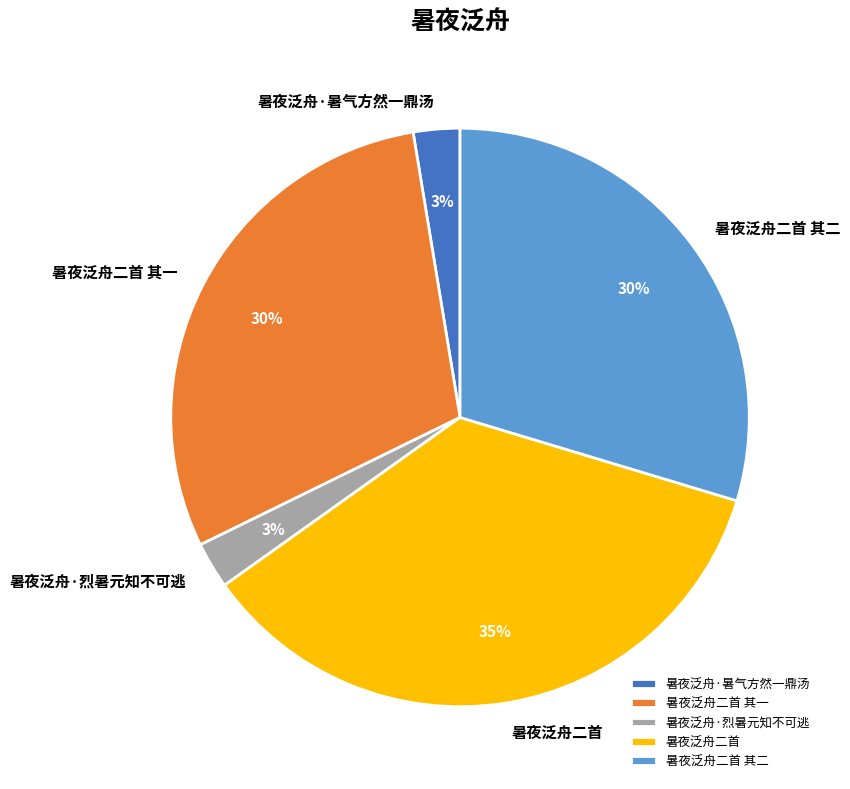

True or false: 暑夜泛舟二首 accounts for 30% of the total.

False